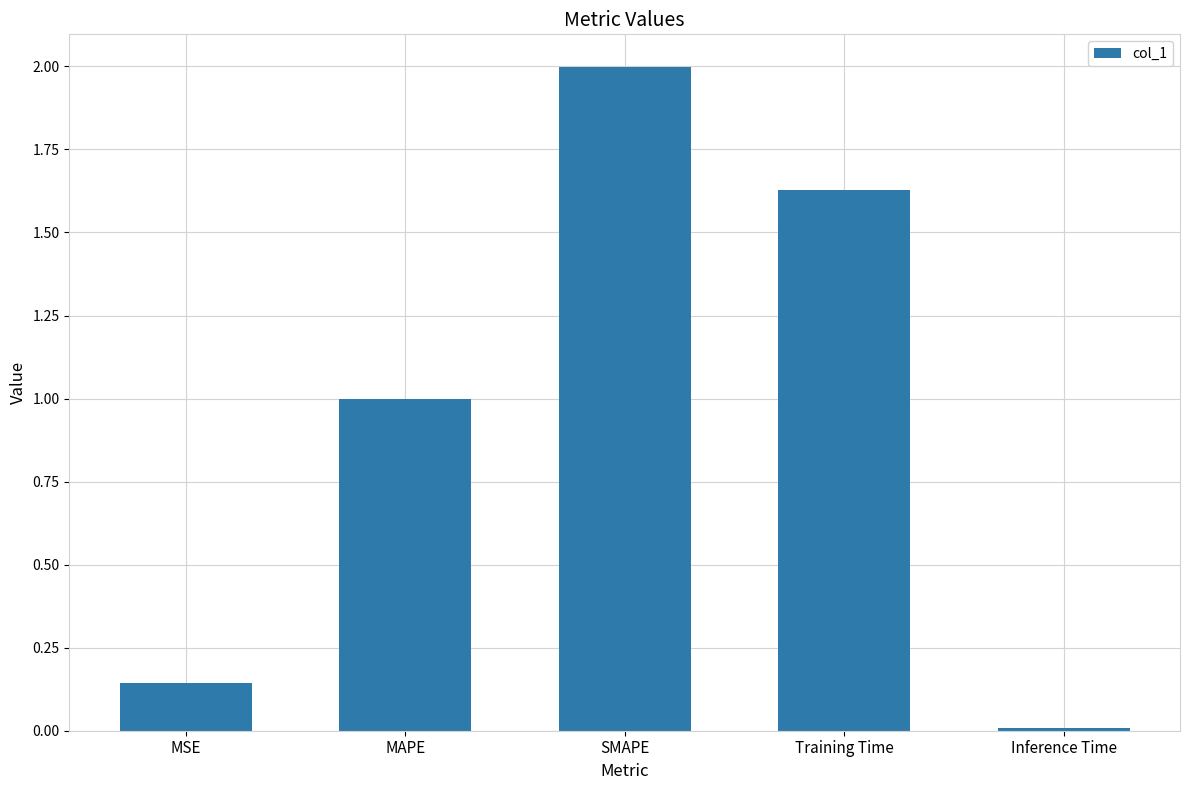

At which category does the chart reach its minimum across all series?

Inference Time